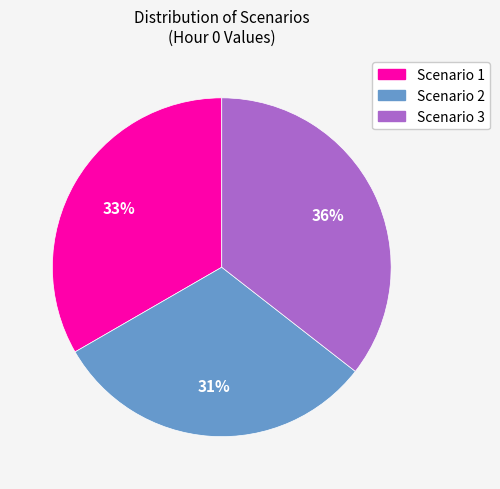

Combined, do Scenario 3 and Scenario 2 account for over 50%?

Yes